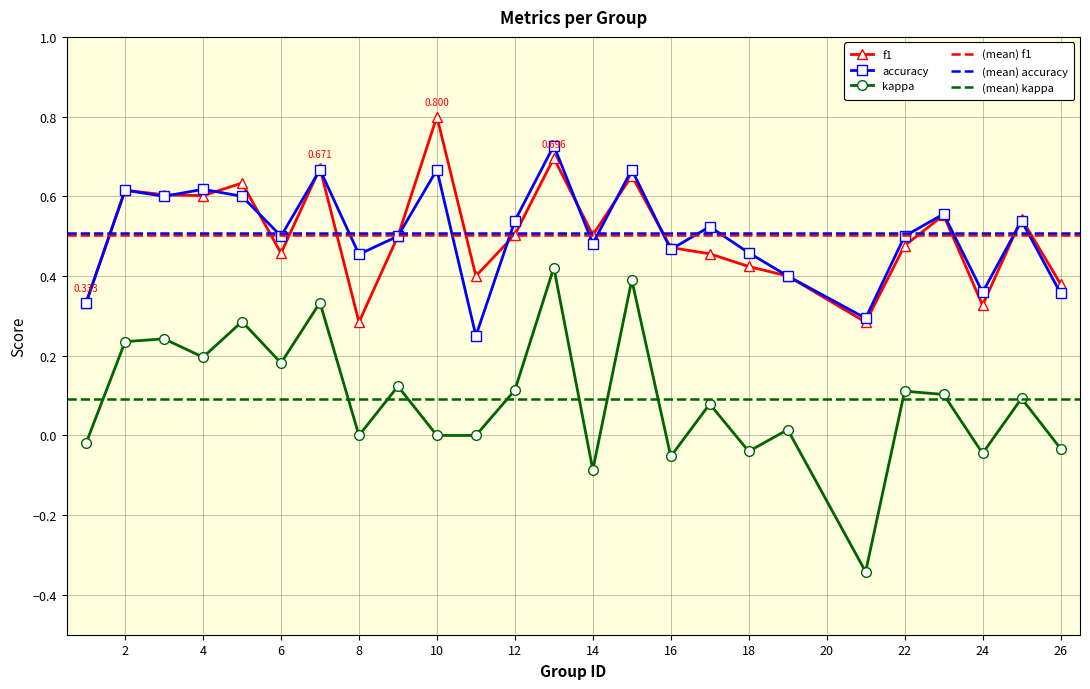

How many categories are shown in the chart?

25